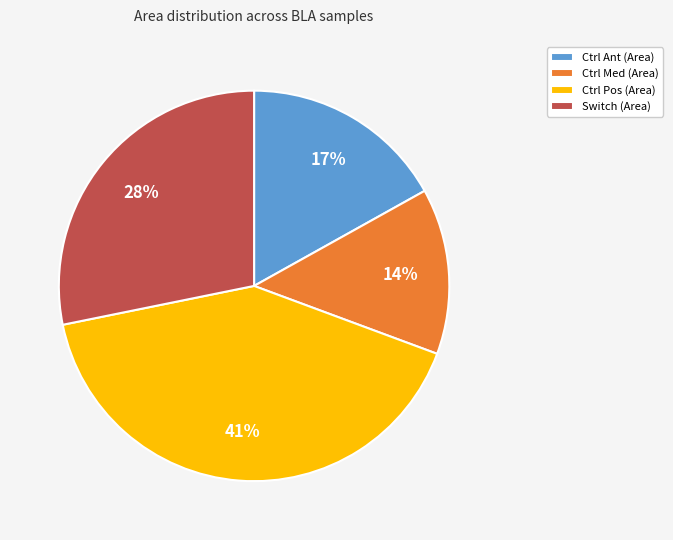

Is the sum of Ctrl Med (Area) and Ctrl Ant (Area) greater than half?

No